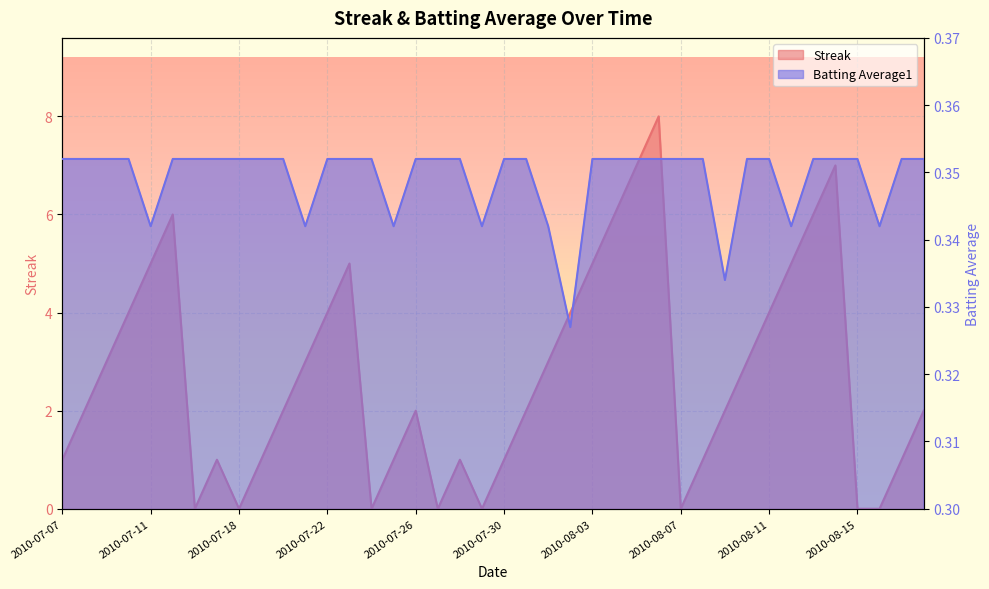

True or false: Streak has a value of 8.1 at 2010-08-12.

False